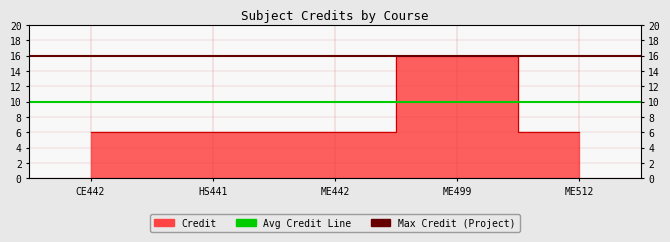

What is the maximum value shown in the chart?

16